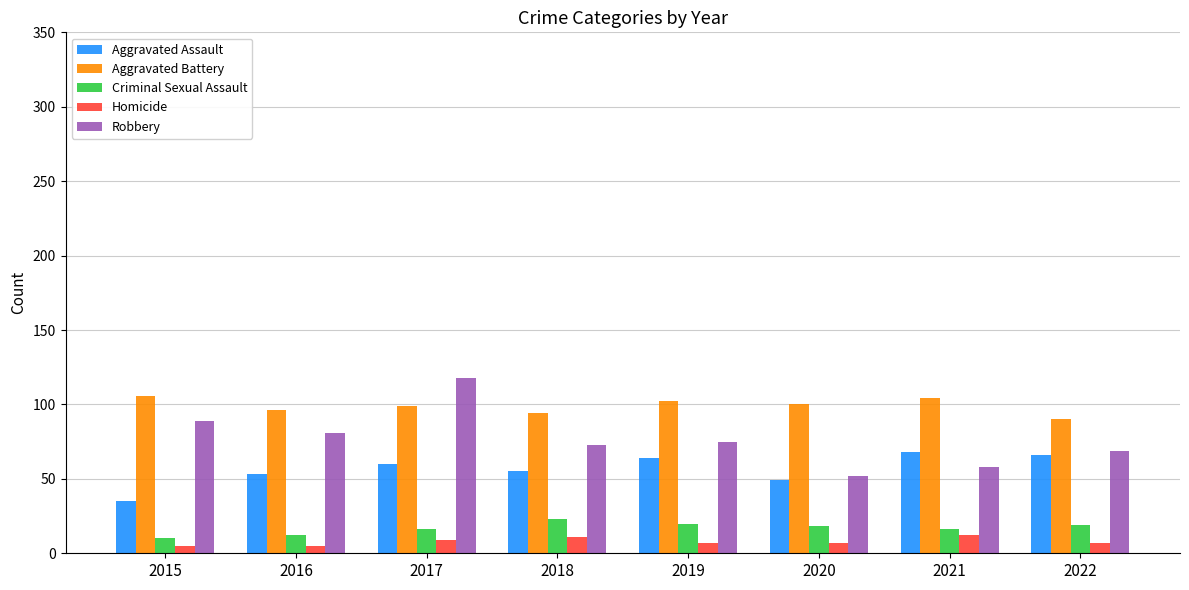

What is the difference between the Criminal Sexual Assault values at 2015 and 2018?

13